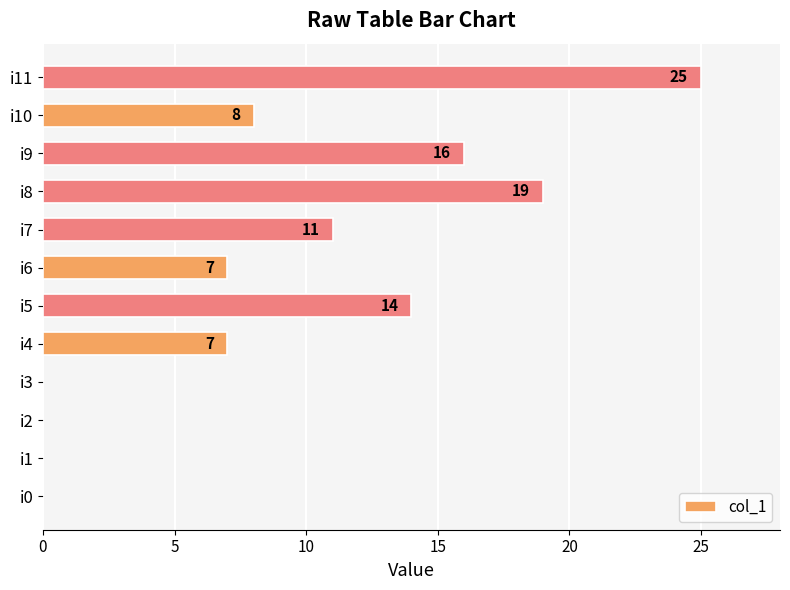

How many categories are shown in the chart?

12